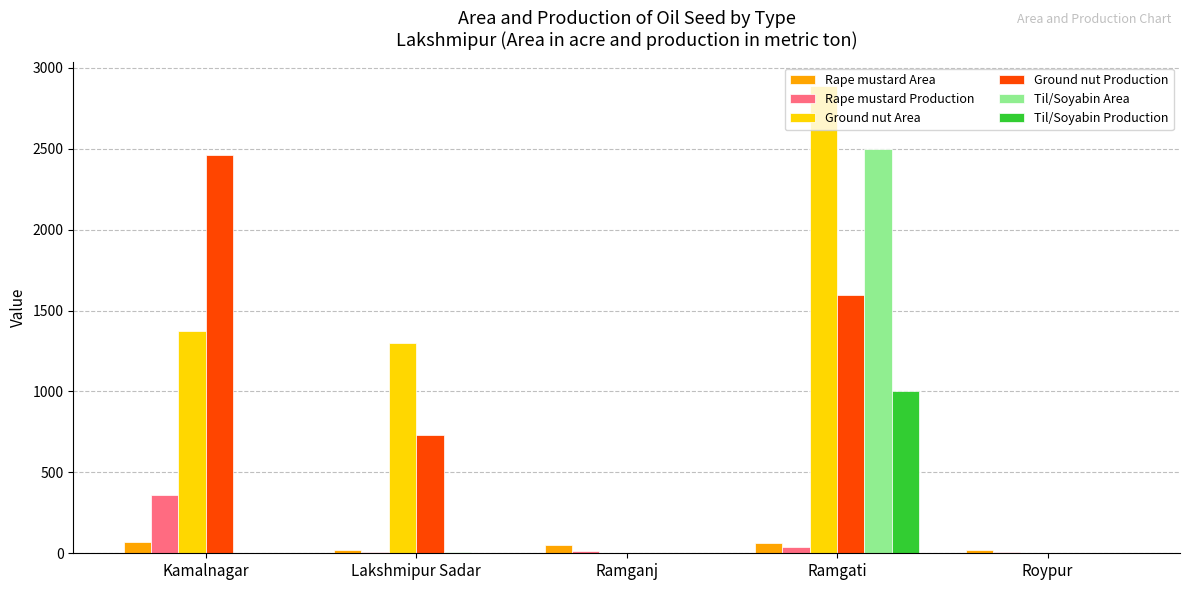

What is the highest value of the Ground nut Production series?

2460